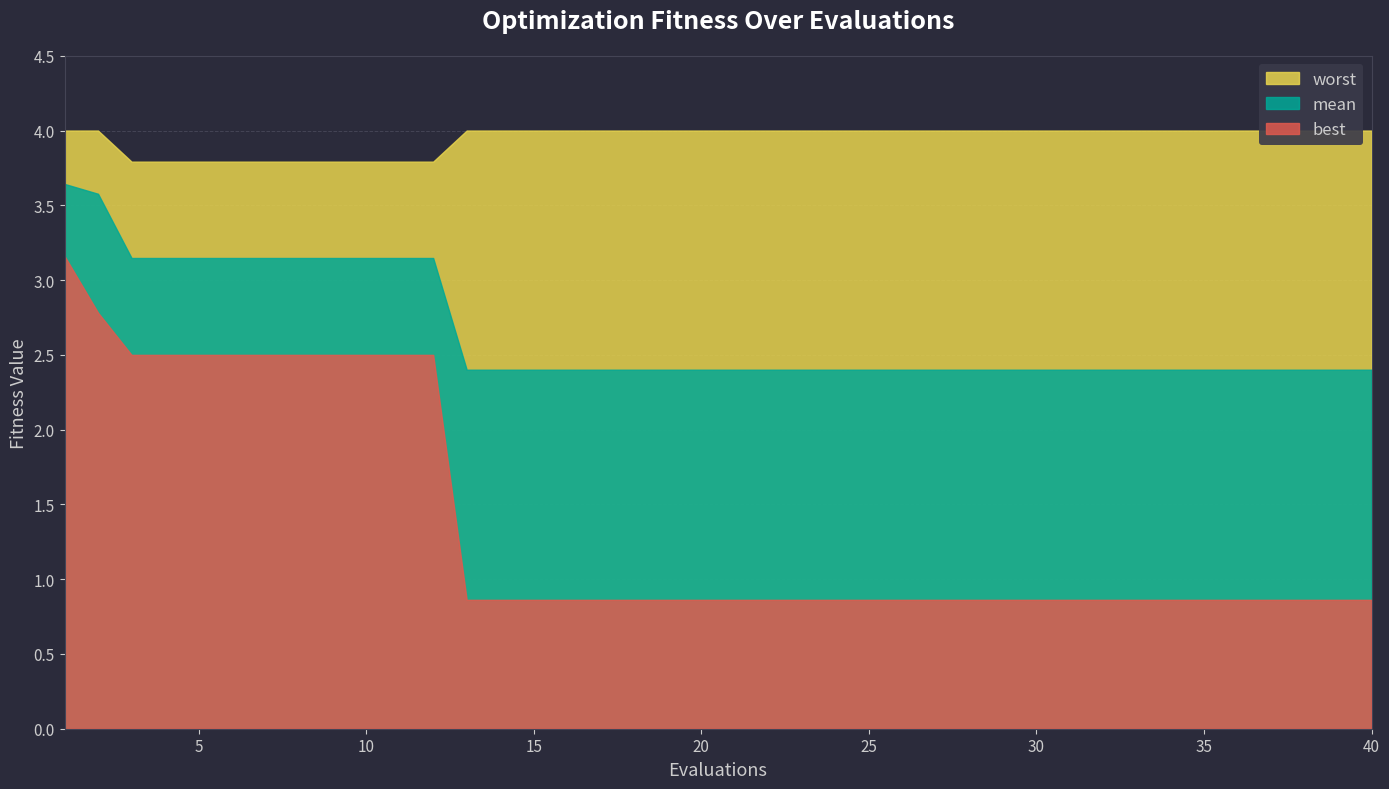

What is the minimum value shown in the chart?

0.9